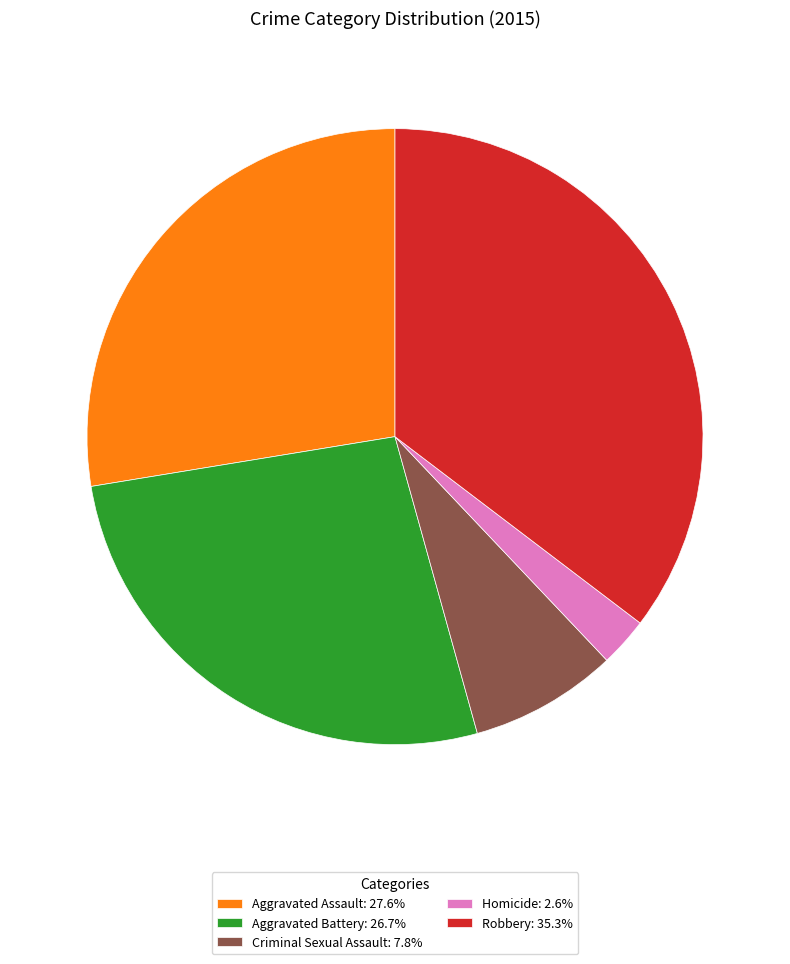

Is the sum of Robbery and Homicide greater than half?

No